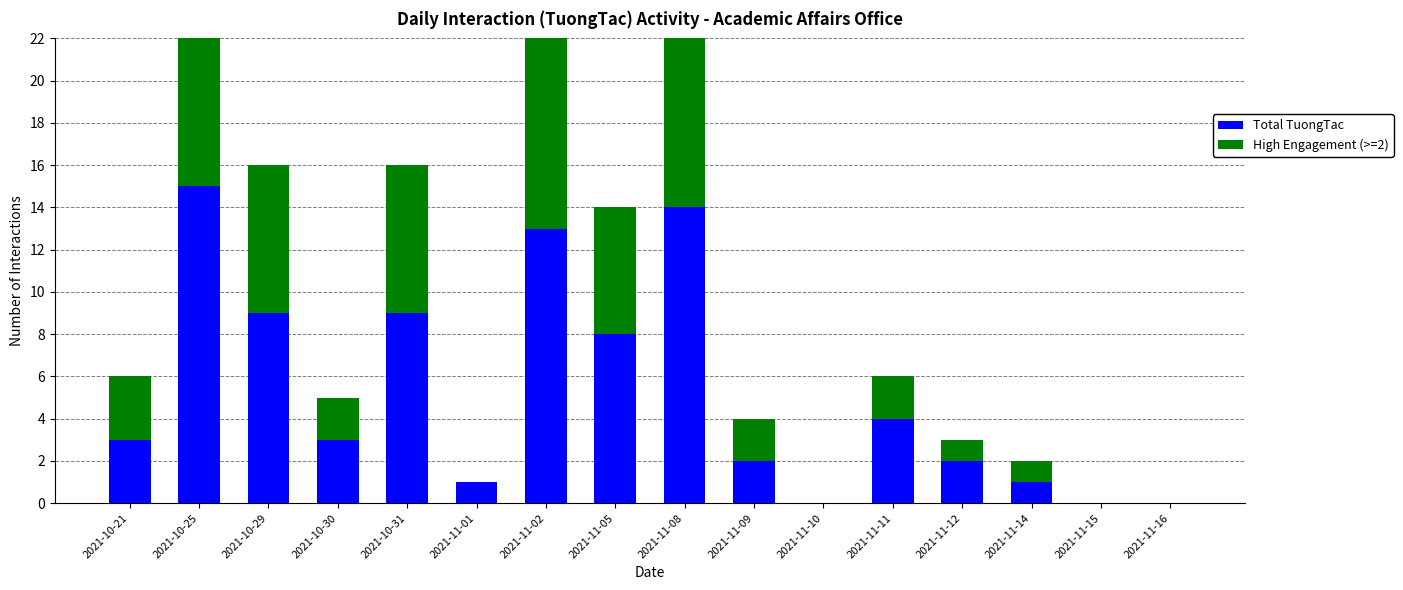

What is the label of the 12th bar from the left?

2021-11-11